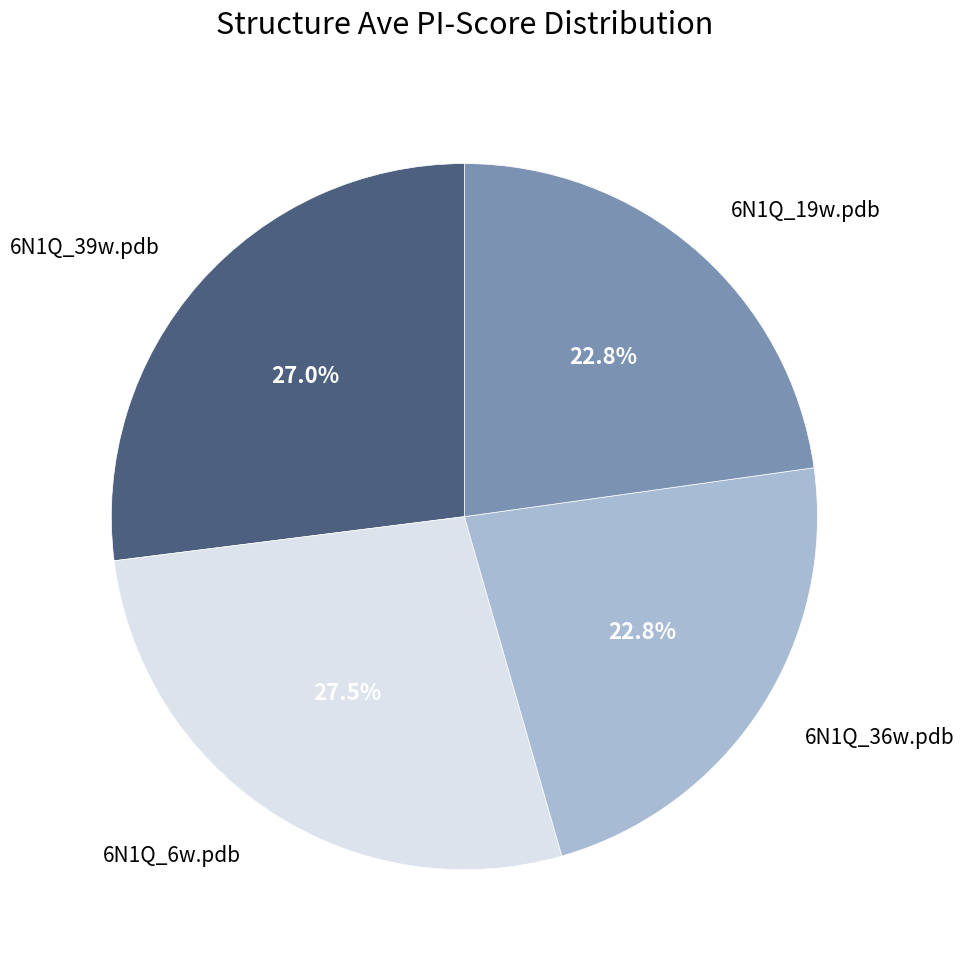

Is there any slice that represents more than half of the pie?

No